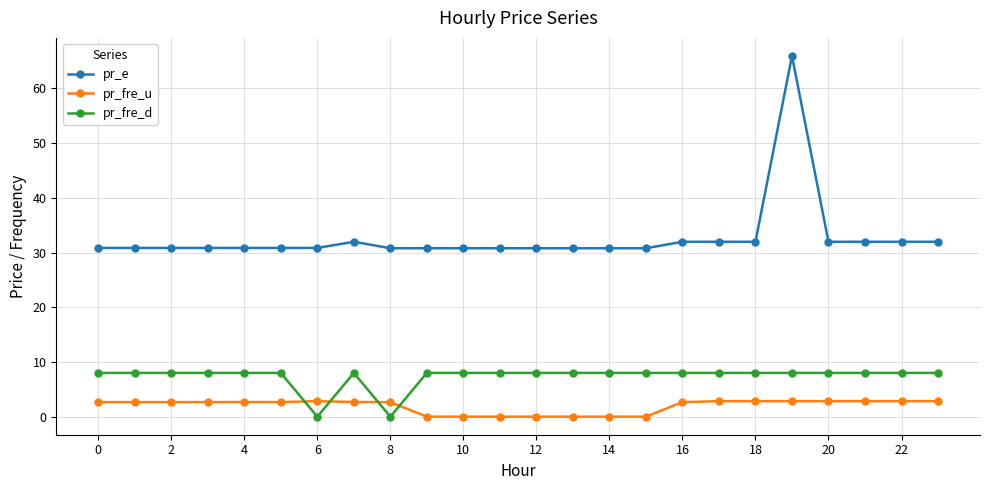

How many lines are shown in the chart?

3